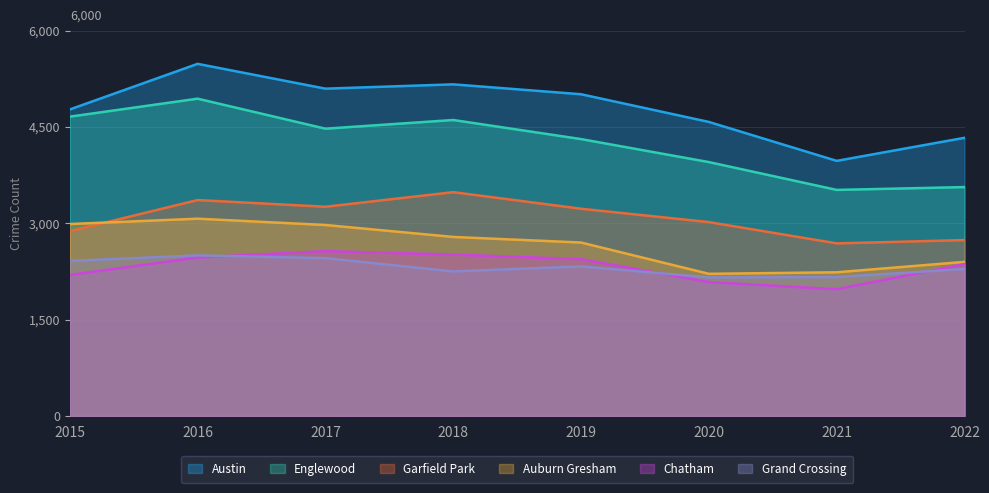

Which category has the lowest value in the Chatham series?

2021